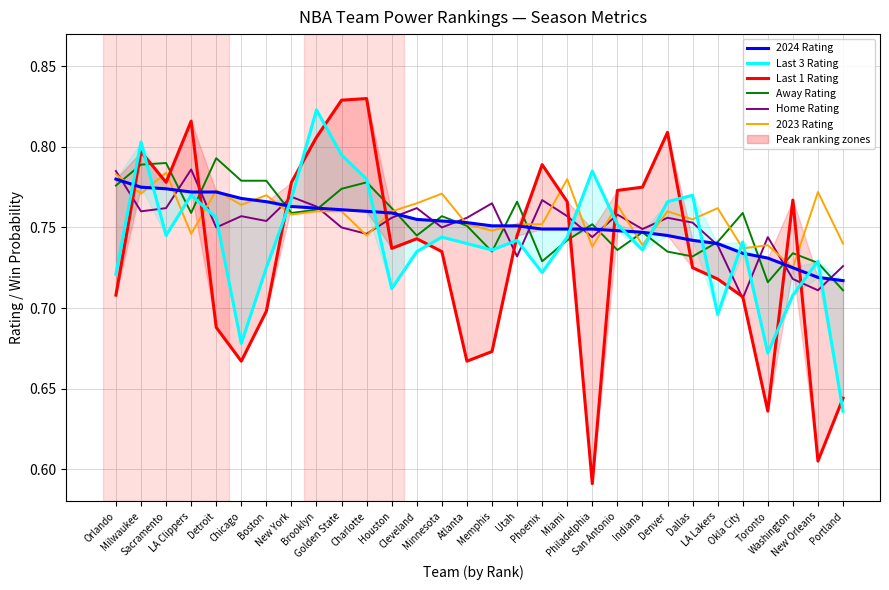

What position from the left is Orlando?

1